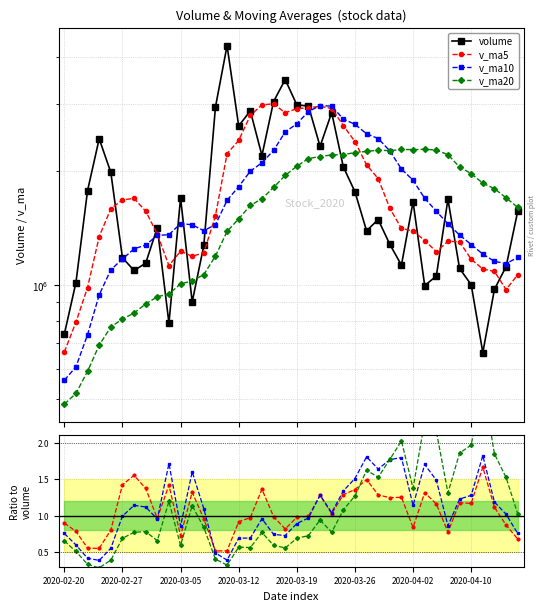

Reading left to right, extract all data points from this chart.

volume: 740062.8	1014171.1	1775360.0	2433291.2	1983390.4	1179278.8	1091249.0	1140723.5	1417001.0	792129.8	1697274.9	901114.9	1271036.2	2950272.5	4289595.0	2631301.2	2883836.2	2197465.5	3051591.2	3489453.8	2991686.8	2969609.5	2323340.8	2853943.8	2050801.9	1762624.9	1389937.5	1488081.8	1279724.5	1127514.8	1658248.2	995746.9	1054559.4	1684028.6	1105040.6	1000613.1	662153.5	973315.5	1116452.2	1563890.2
v_ma5: 664231.0	796782.1	983912.2	1341297.1	1589255.1	1677098.3	1692513.9	1565586.6	1362328.5	1124076.4	1227675.6	1189648.8	1215711.4	1522365.7	2221858.7	2408664.0	2805208.2	2990494.1	3010757.9	2850729.6	2922806.7	2939961.4	2965136.4	2925606.9	2637876.5	2392064.1	2076129.8	1909077.9	1594234.1	1409576.7	1388701.4	1309863.2	1223158.8	1304019.6	1299524.8	1167997.7	1101279.1	1085030.3	971515.0	1063284.9
v_ma10: 559301.5	606961.0	738289.5	940465.8	1095875.8	1170664.6	1244648.0	1274749.4	1351812.8	1356665.7	1452387.0	1441081.4	1390649.0	1442347.1	1672967.6	1818169.8	1997428.5	2103102.7	2266561.8	2536294.2	2665735.3	2872584.8	2977815.2	2968182.4	2744303.1	2657435.4	2508045.5	2437107.2	2259920.5	2023726.6	1890382.8	1692996.5	1566118.4	1449126.9	1354550.7	1278349.5	1205571.1	1154094.5	1137767.3	1181404.8
v_ma20: 483572.7	516304.5	590878.7	692776.7	773953.4	812135.4	842075.4	890750.5	930103.8	945958.2	1005844.2	1024021.2	1064469.2	1191406.4	1384421.7	1494417.2	1621038.2	1688926.1	1809187.3	1946479.9	2059061.1	2156833.1	2184232.1	2205264.7	2208635.3	2237802.6	2252737.0	2270105.0	2263241.1	2280010.4	2278059.0	2282790.6	2271966.8	2208654.6	2049426.9	1967892.5	1856808.4	1795600.9	1698843.9	1602565.7